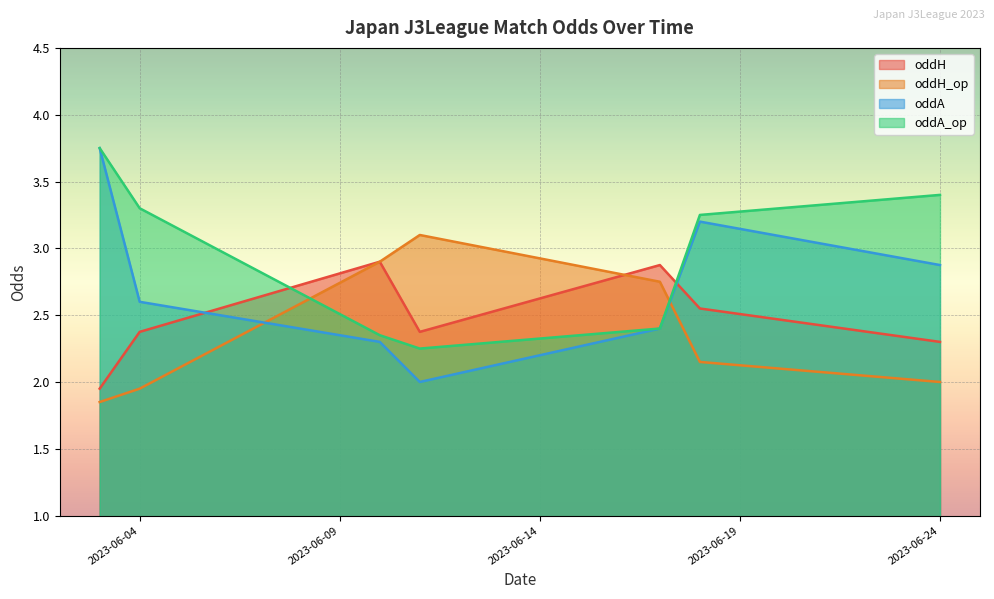

True or false: oddA_op and oddH intersect in this chart.

True